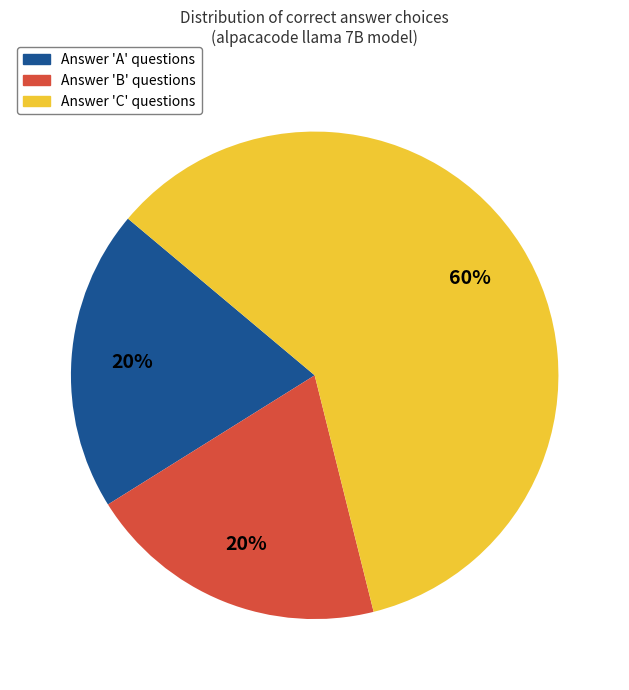

Do Answer 'C' questions and Answer 'A' questions together represent more than half of the pie?

Yes